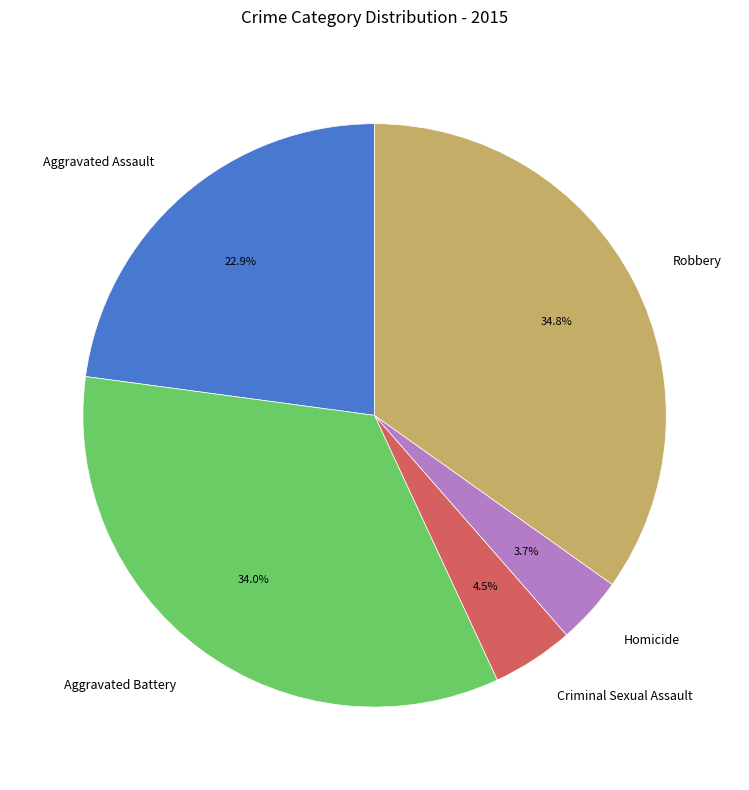

Count the number of slices in the pie.

5